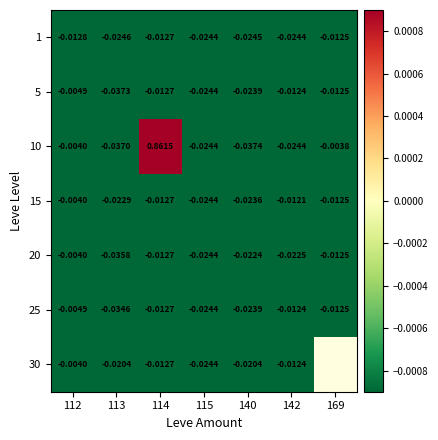

Is the value of 10 at 112 greater than the value of 1 at 112?

Yes